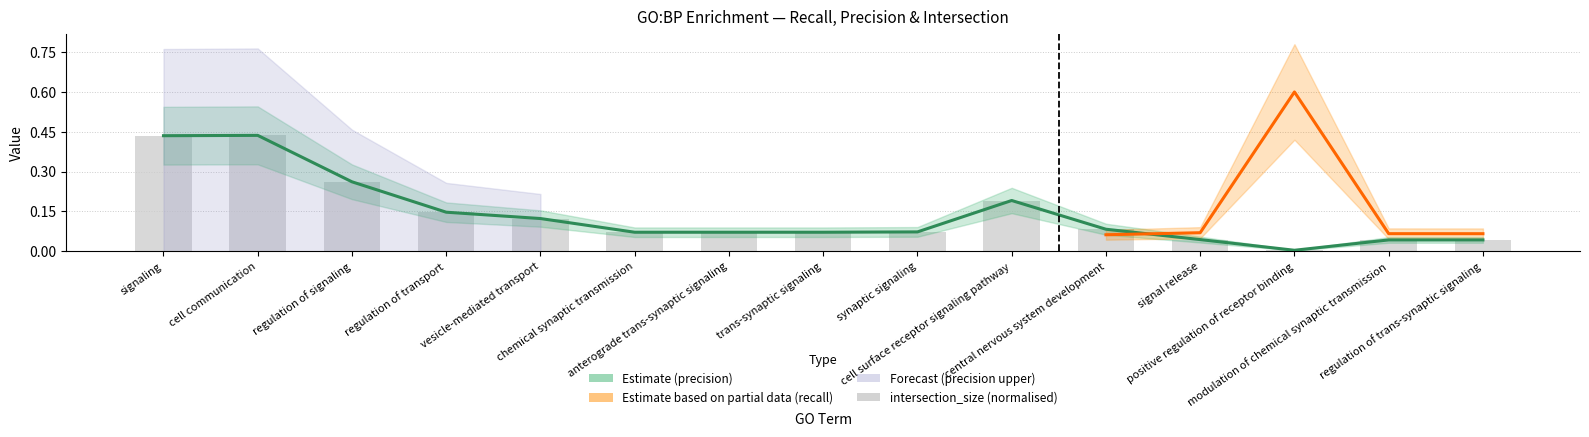

What is the value of the precision bar at the 6th from the left?

0.1